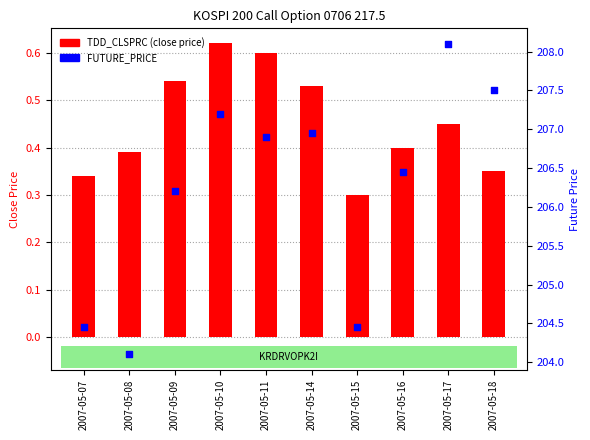

Which series reaches the maximum Y coordinate?

FUTURE_PRICE